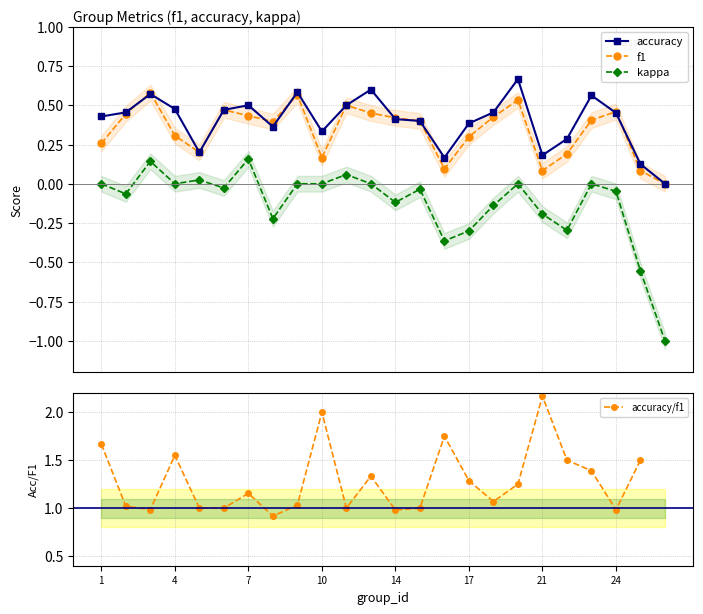

After their last crossing, which series has the higher values: f1 or accuracy?

accuracy